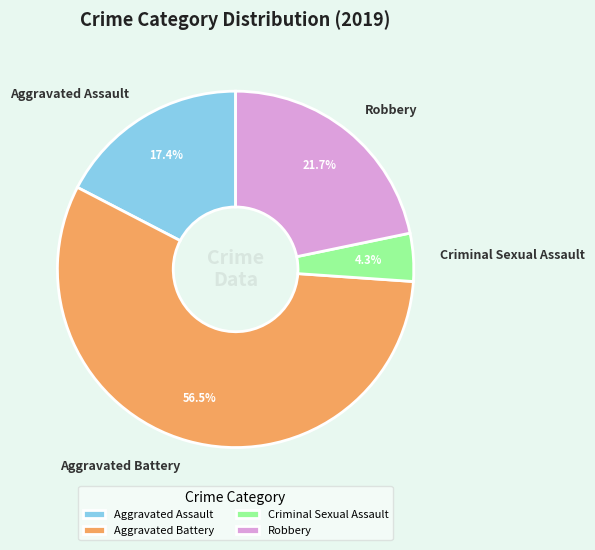

How many slices are in this pie chart?

4